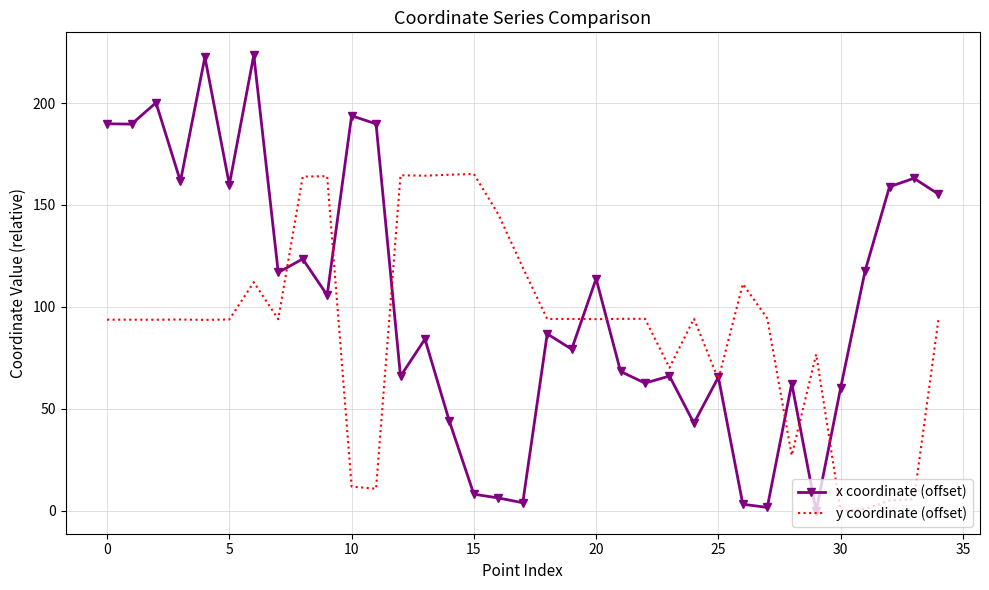

List the series in order of their peak value, lowest first.

y coordinate (offset), x coordinate (offset)